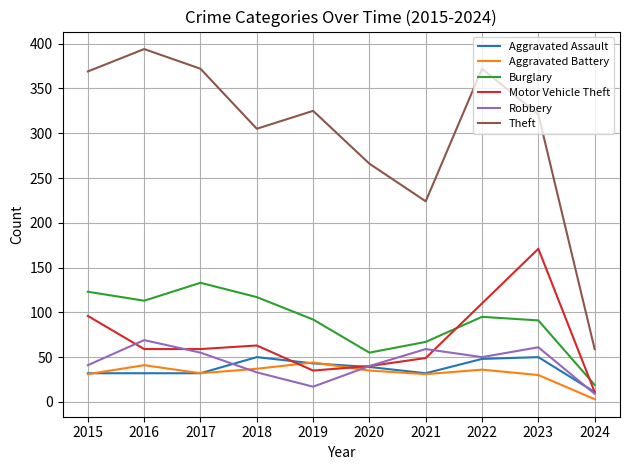

What is the difference between the Burglary values at 2023 and 2018?

26